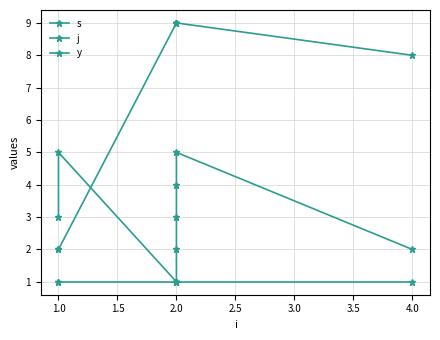

Which series has the largest total across all categories?

j